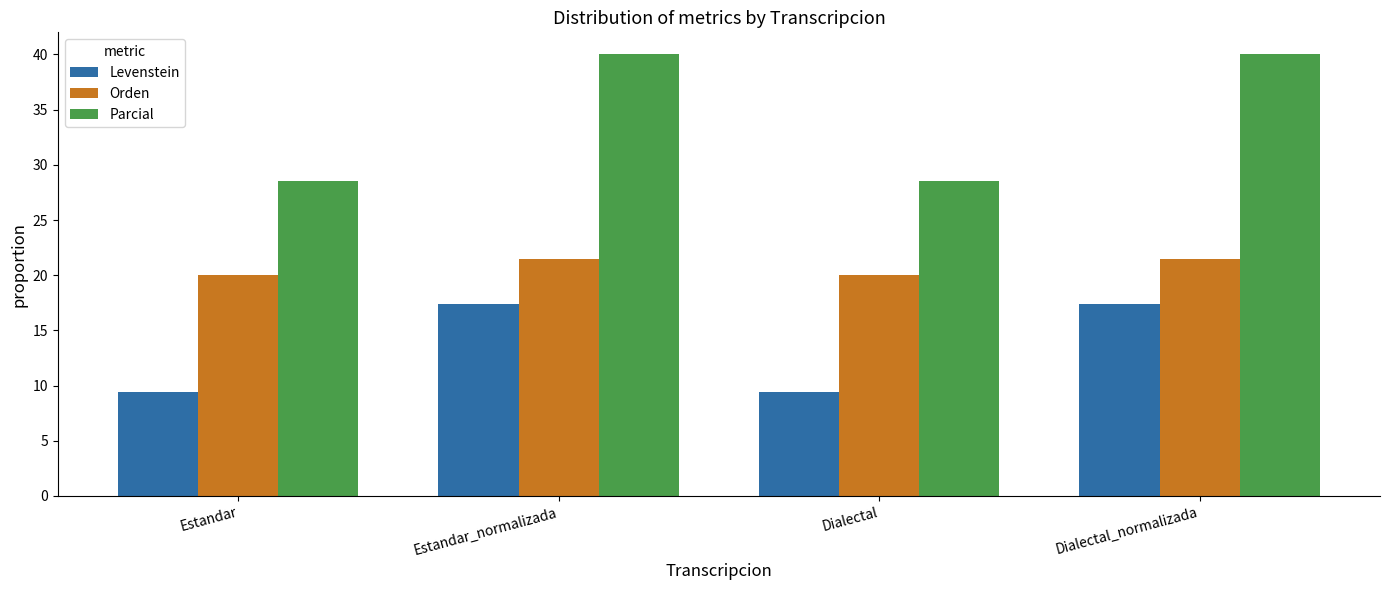

The value of Levenstein at Estandar is 9.4. True or false?

True